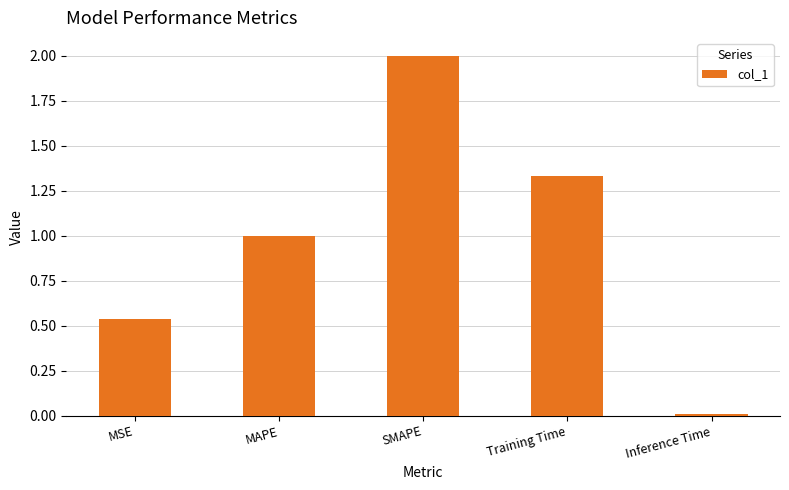

Count the number of categories in the chart.

5